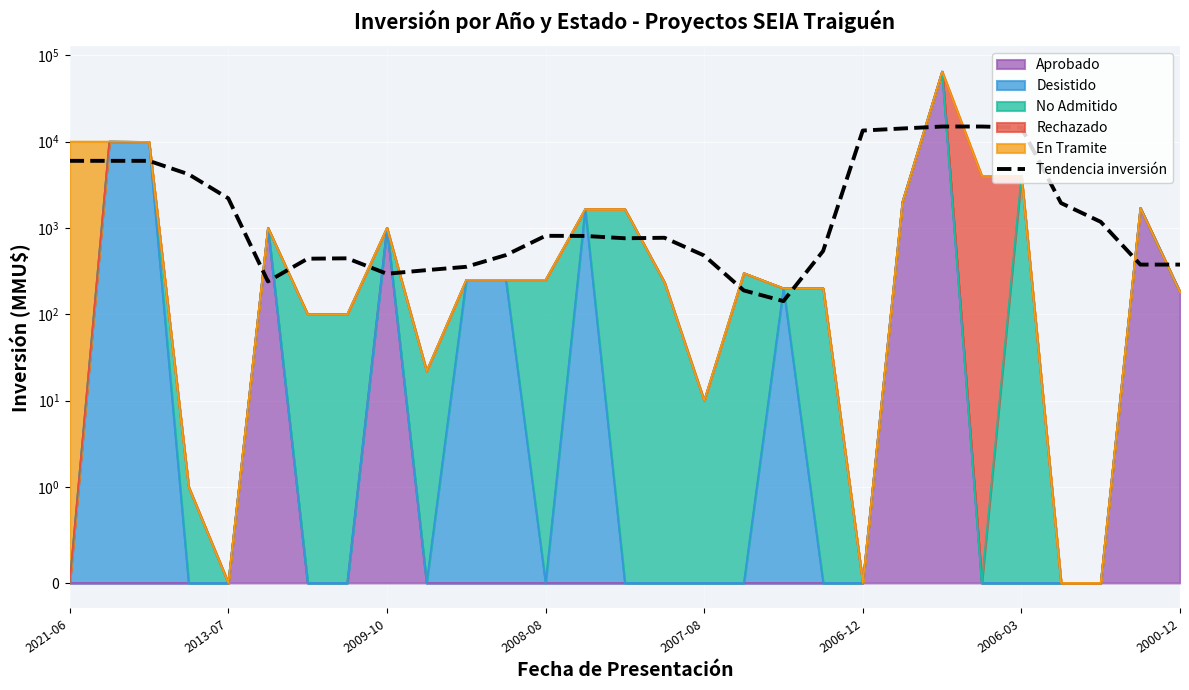

What is the value of the 20th point from the left?

540.0